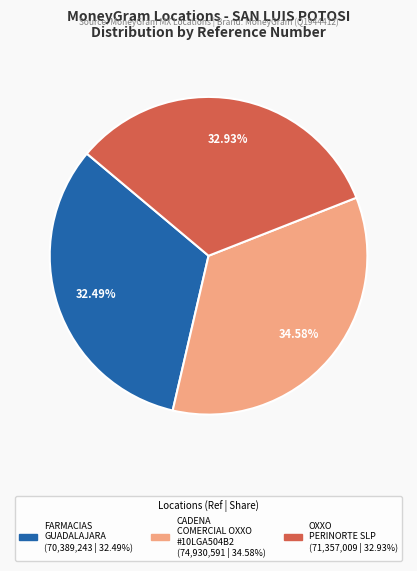

Is there a majority slice in this chart?

No